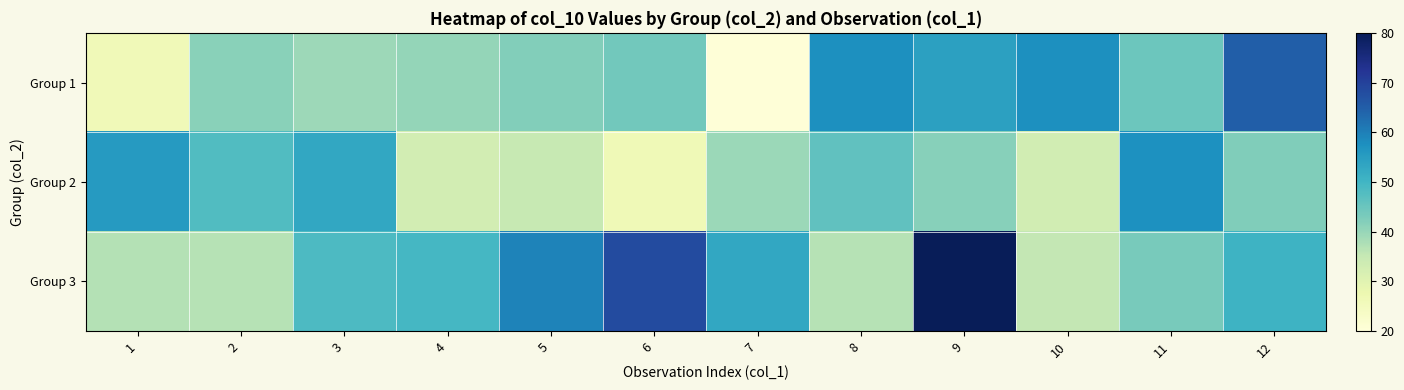

At 10, list the series in order from largest to smallest.

Group 1, Group 3, Group 2